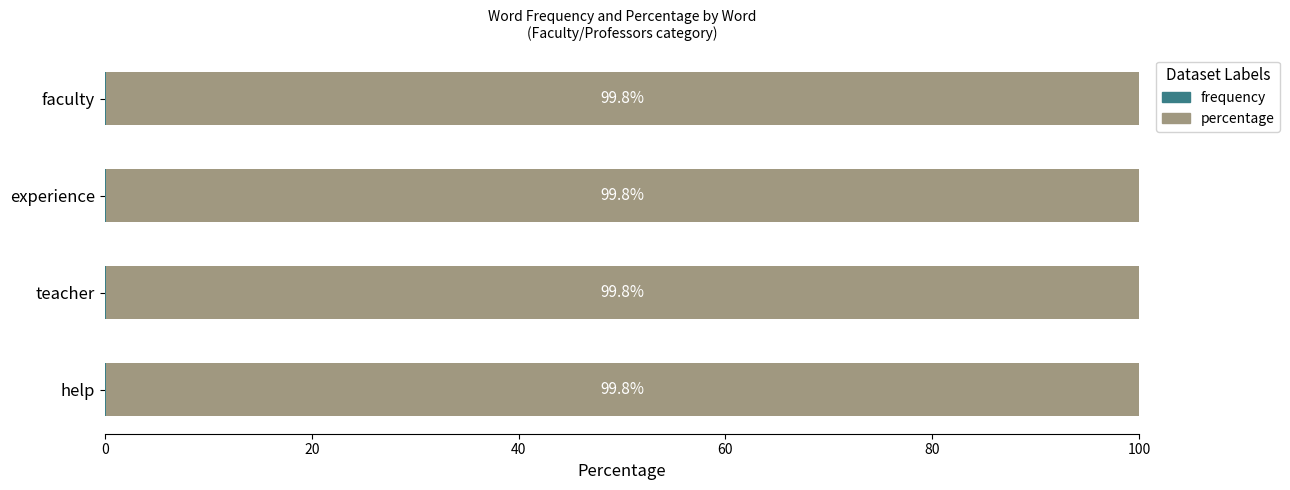

What is the total value across all series at teacher?

100.0